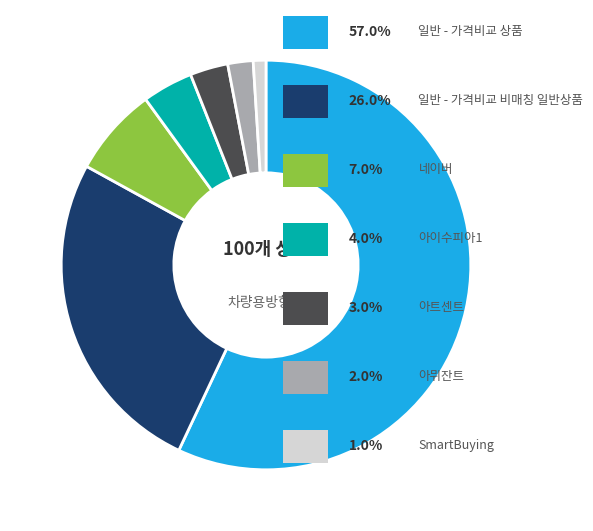

Is there any slice that represents more than half of the pie?

Yes